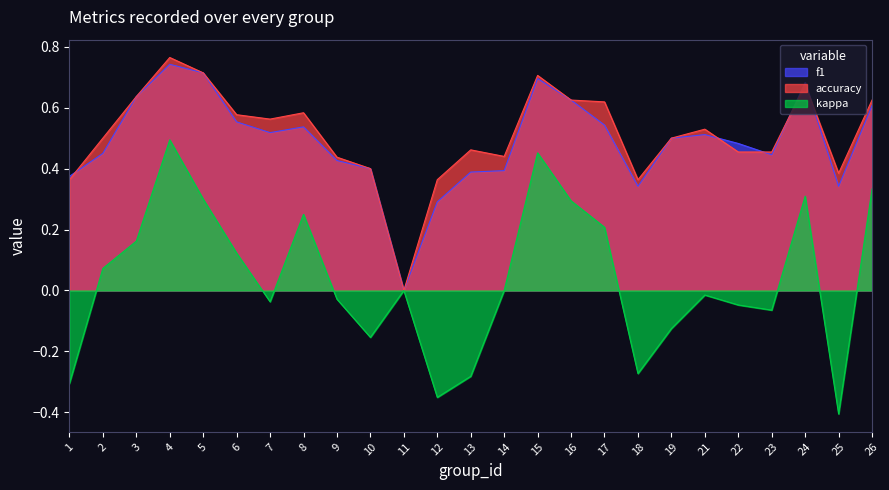

Between 14 and 24, which series saw the biggest shift?

kappa